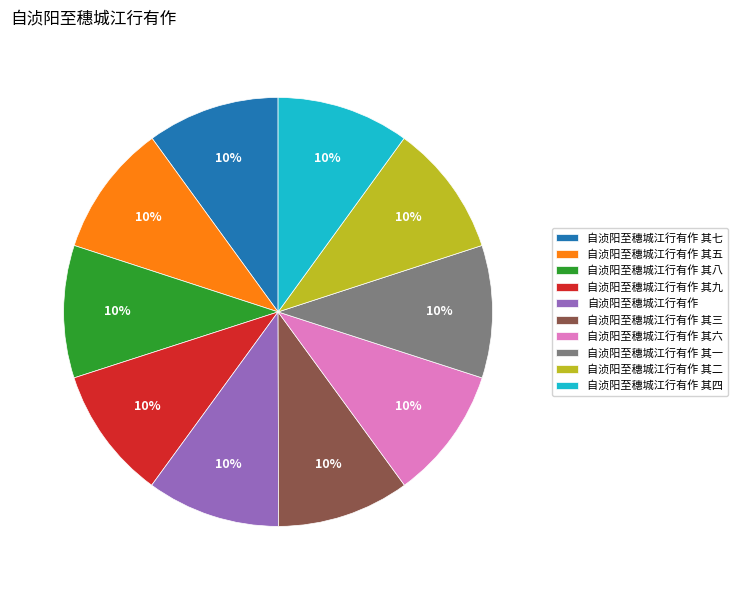

To the nearest percent, what is the average slice percentage?

10%